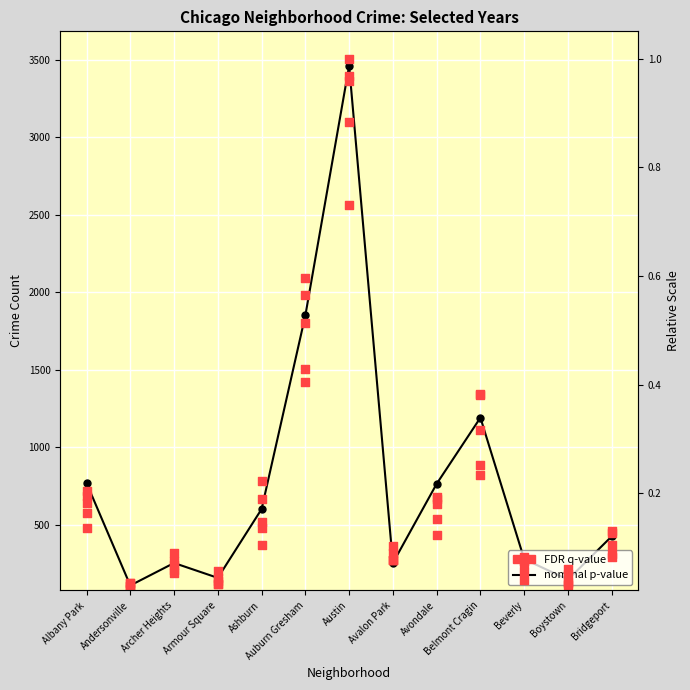

Which series contains the lowest Y value?

FDR q-value (2021)